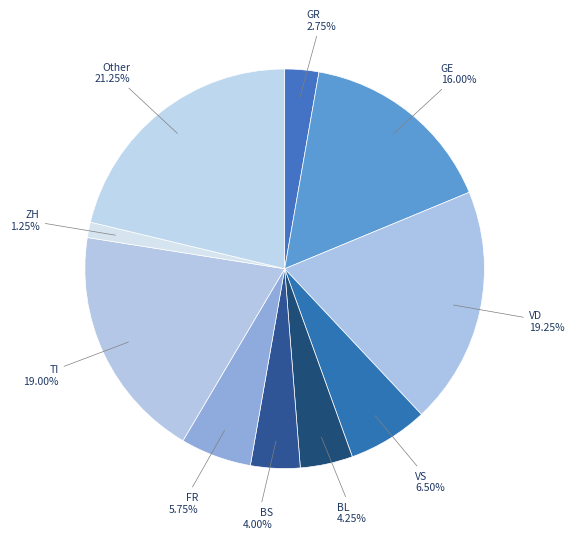

To the nearest percent, what percentage of the pie is BS?

4%